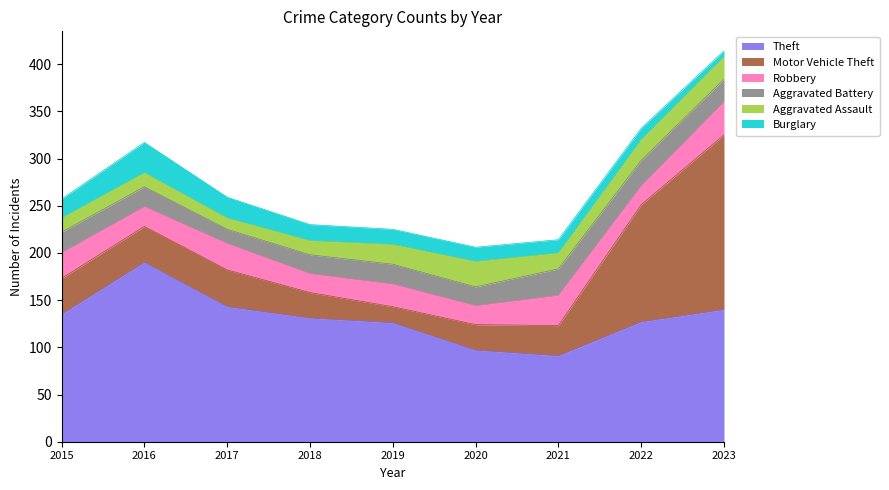

What is the value of the Burglary point at the 8th from the left?

12